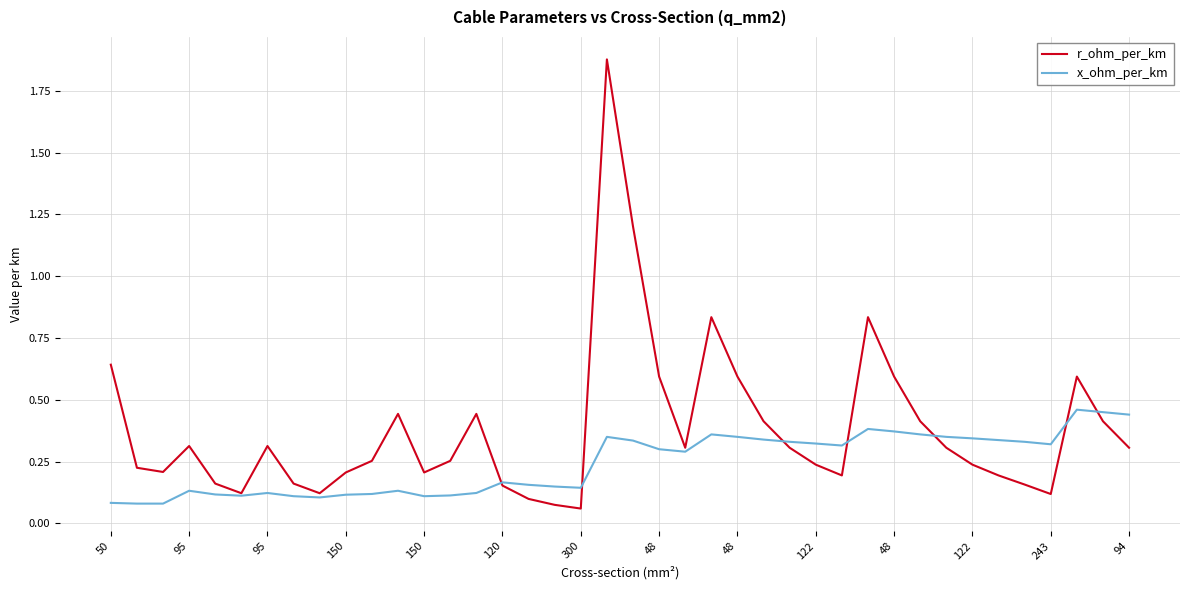

List the series in order of their overall mean, highest first.

r_ohm_per_km, x_ohm_per_km